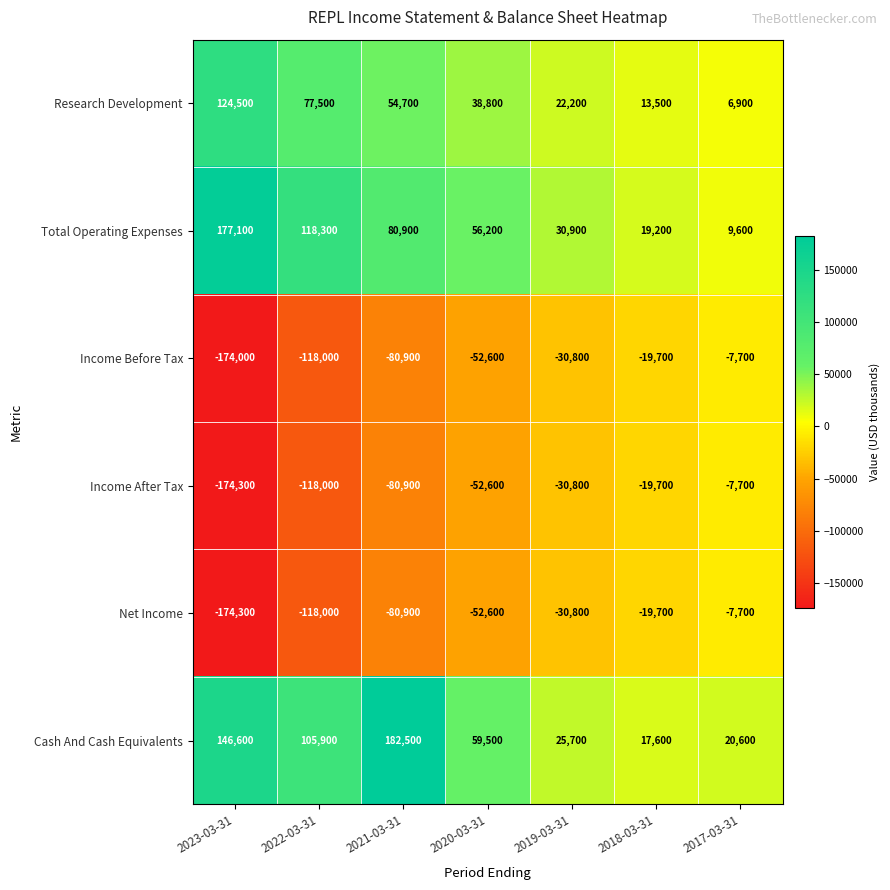

How many data points in Total Operating Expenses are less than 56200?

3